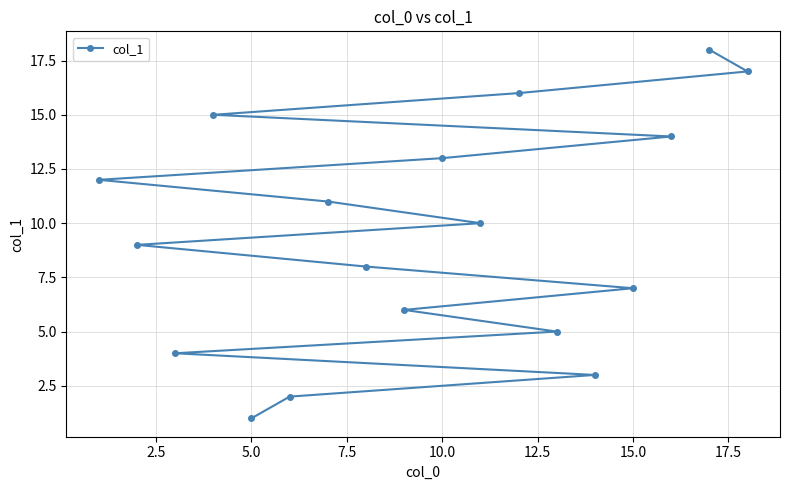

The value at 5.0 is 0. True or false?

False